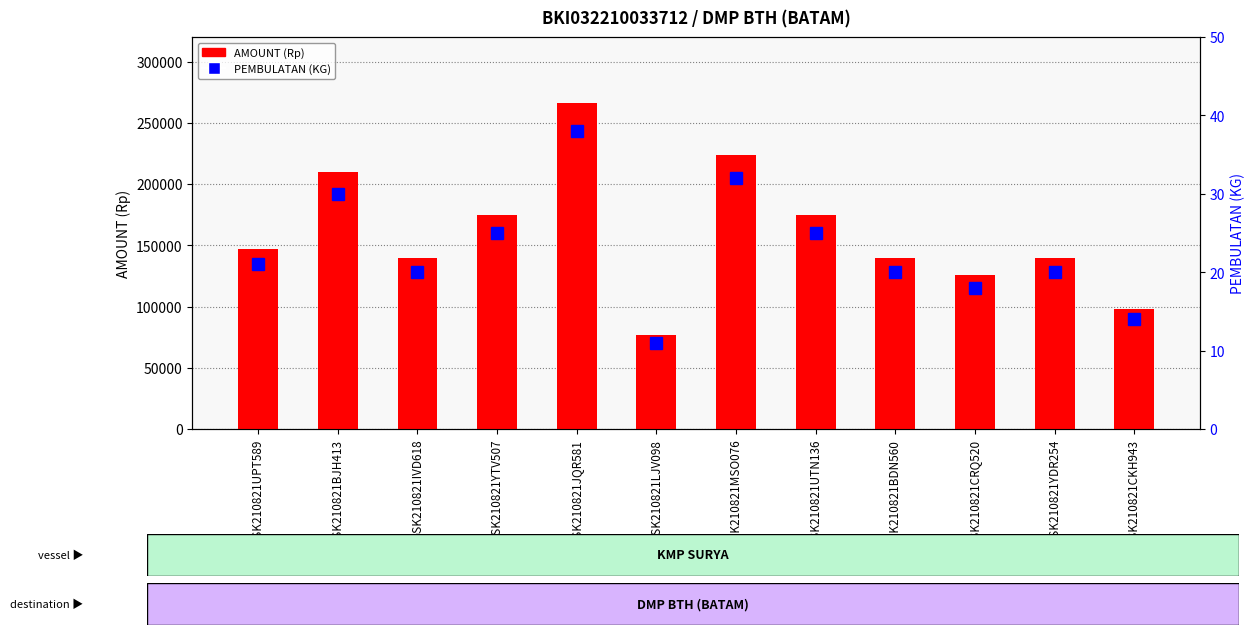

Which series has the largest range (max minus min)?

AMOUNT (Rp)